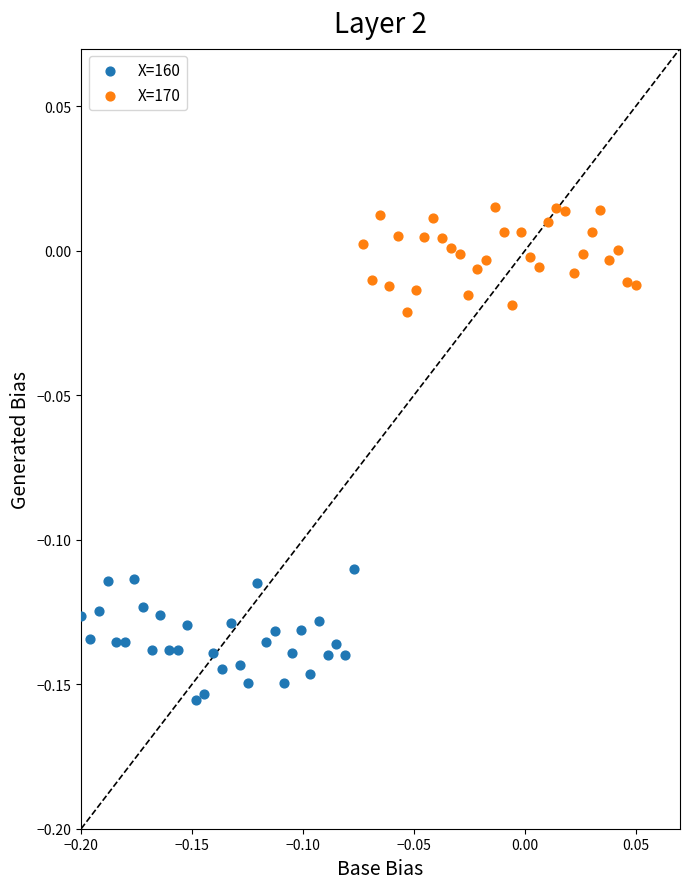

What are all the series names shown in the legend?

X=160, X=170